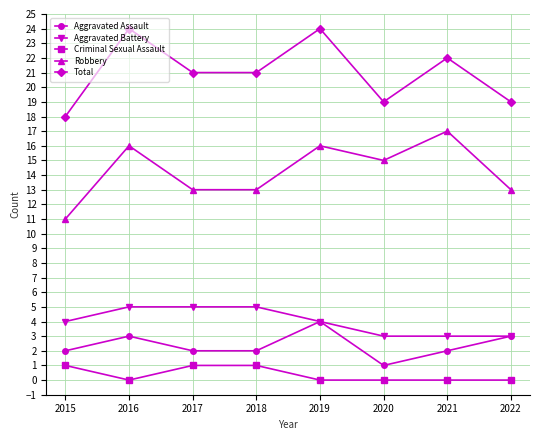

The Aggravated Battery series shows 3 at 2021. True or false?

True